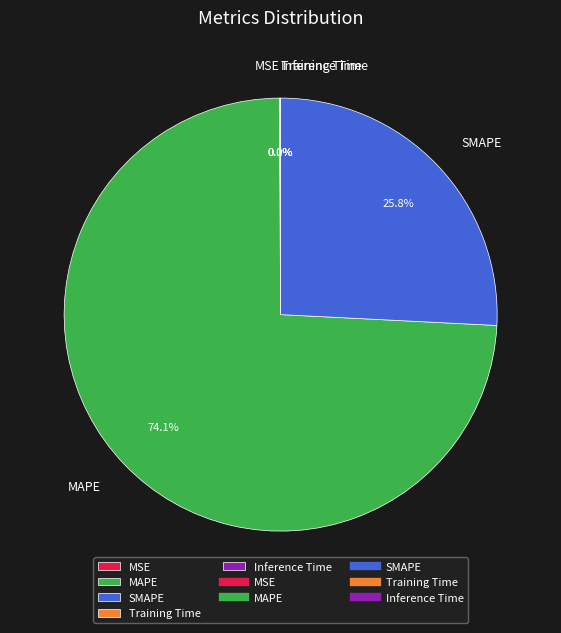

To the nearest percent, what is the average slice percentage?

20%